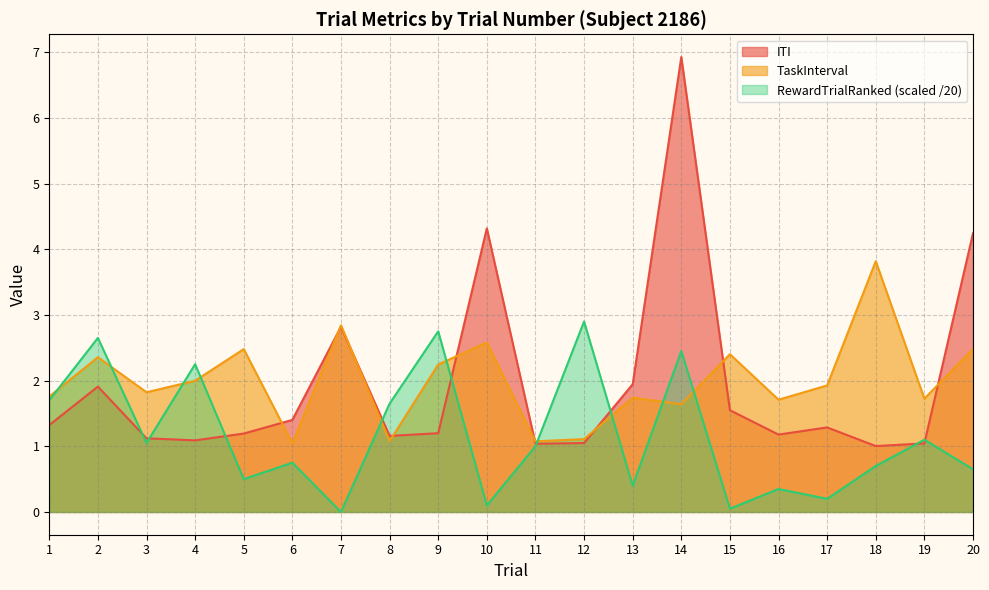

Which category has the lowest value in the TaskInterval series?

6